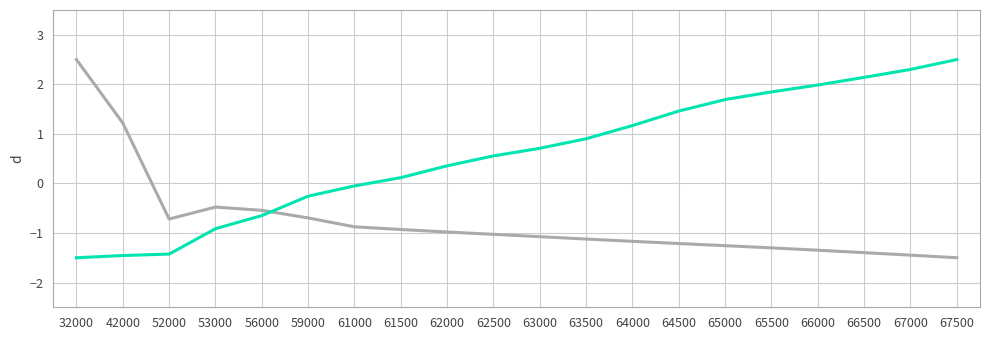

What is the total value across all series at 66000?

0.6